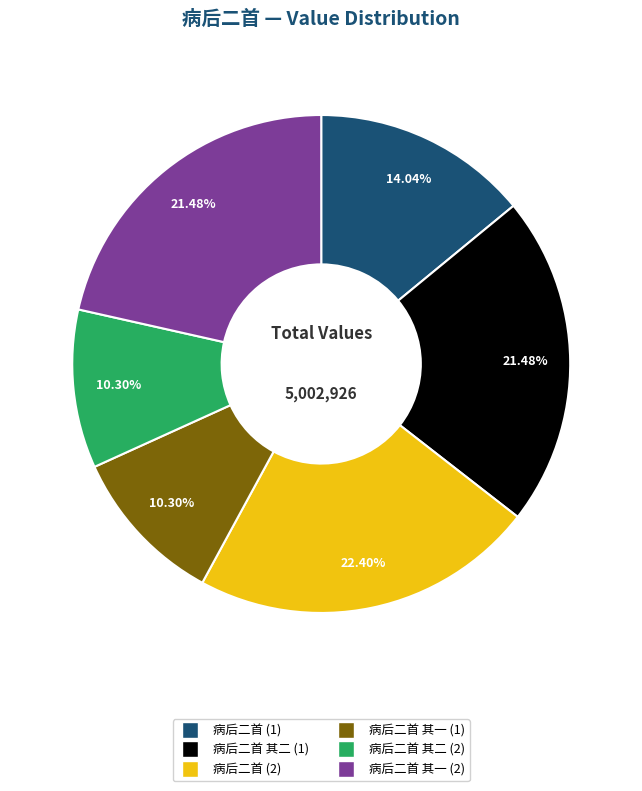

Is there a majority slice in this chart?

No